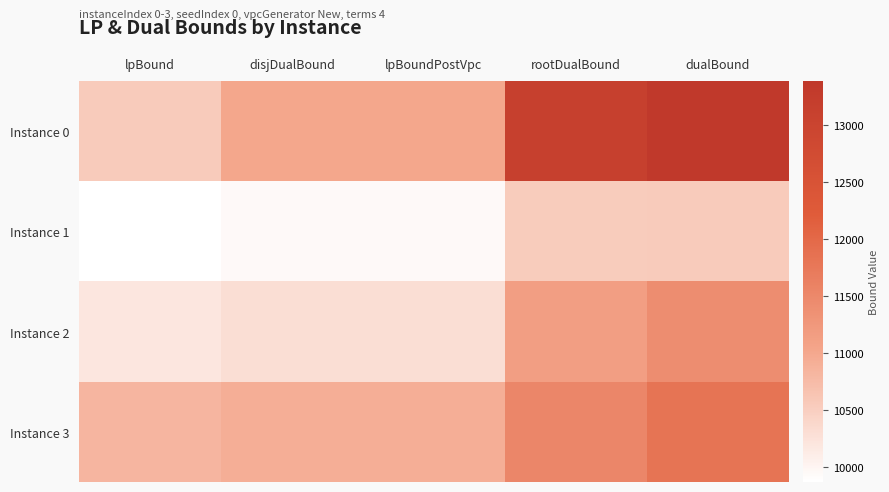

List the series in order of their peak value, highest first.

Instance 0, Instance 3, Instance 2, Instance 1